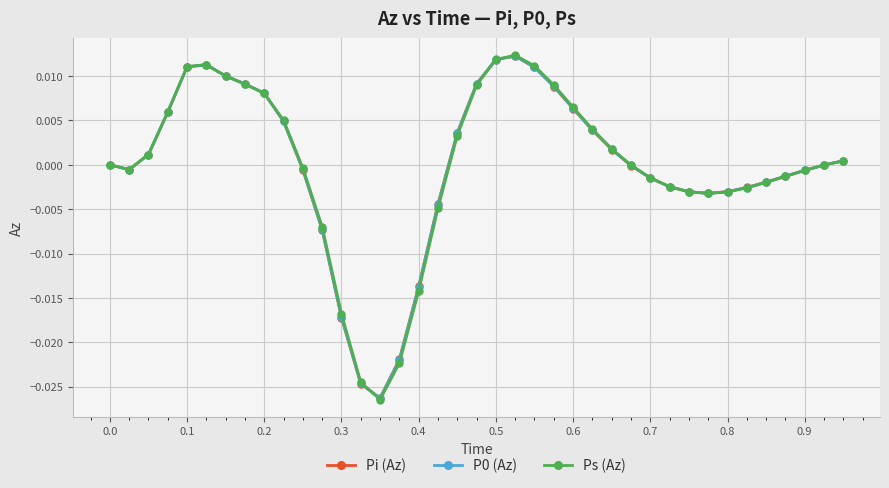

True or false: P0 (Az) has more than 1 points higher than both neighbors.

True